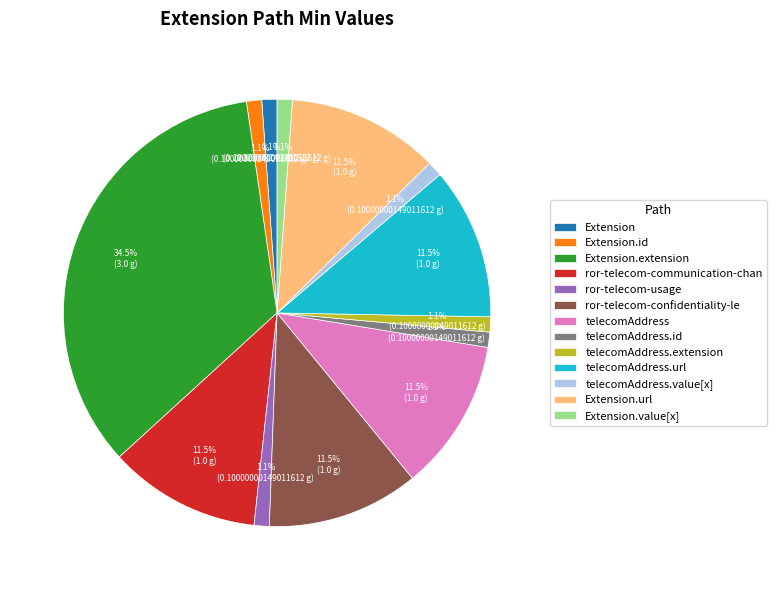

Which has a higher value, Extension.extension or Extension.id?

Extension.extension